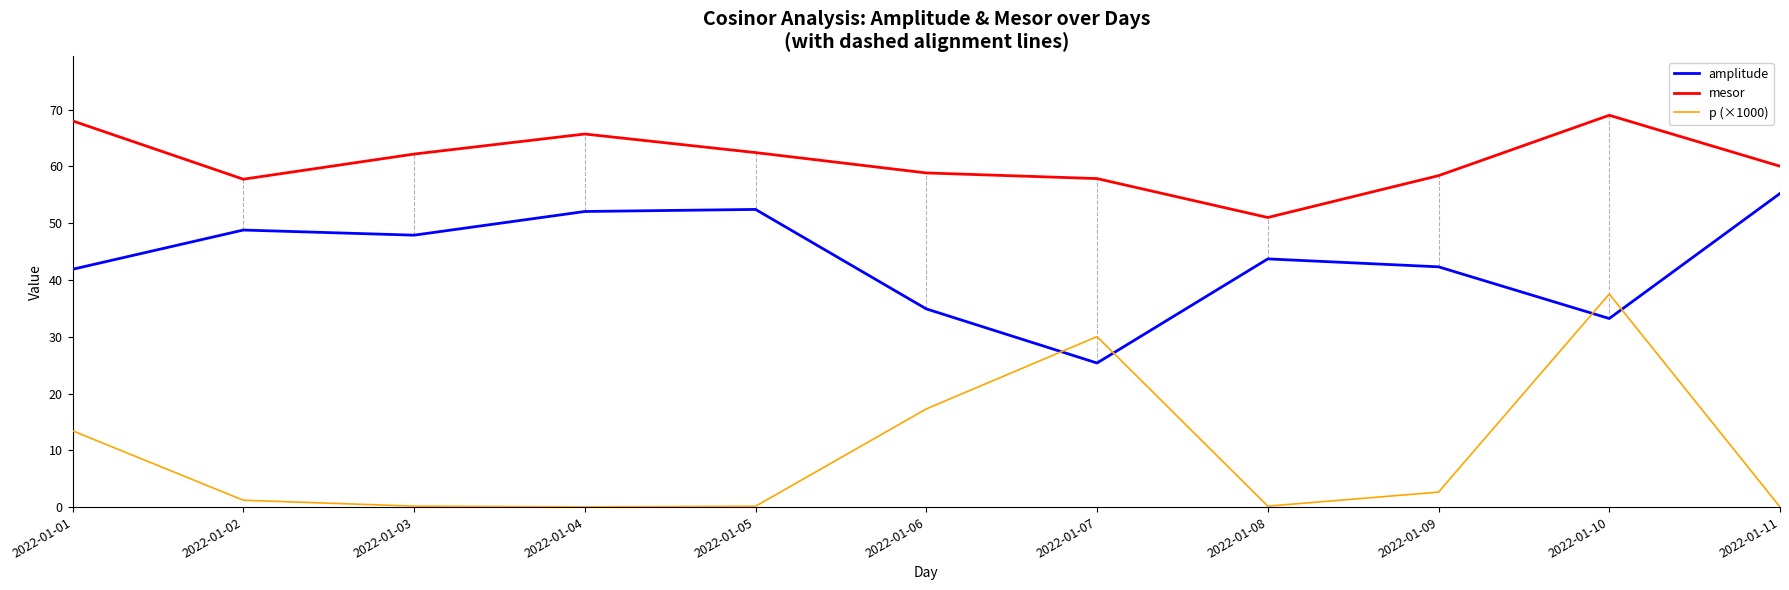

What is the greatest value displayed?

69.0